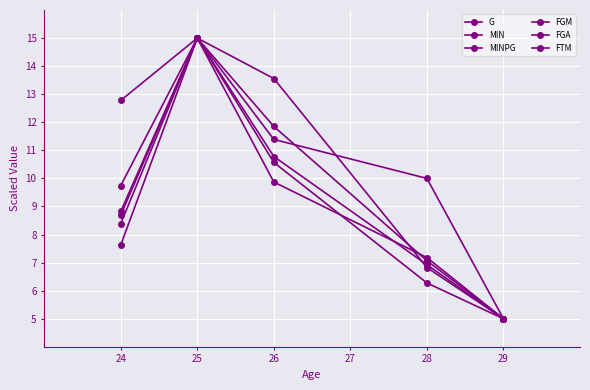

How many intersections are there between FTM and MINPG?

1